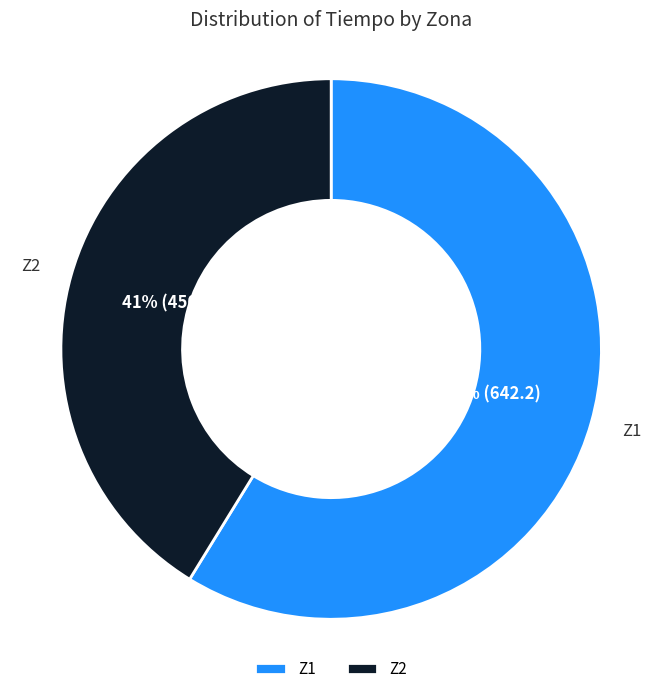

To the nearest percent, what percentage of the pie is Z1?

59%